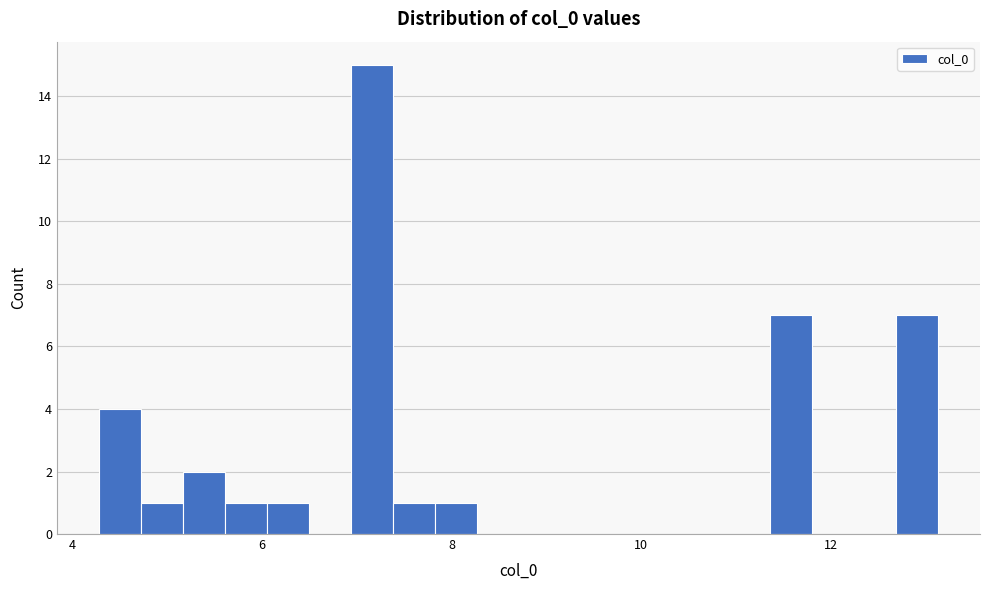

Around what value on the x-axis is the tallest bar? Give the approximate position of its centre, as read against the axis.

7.2